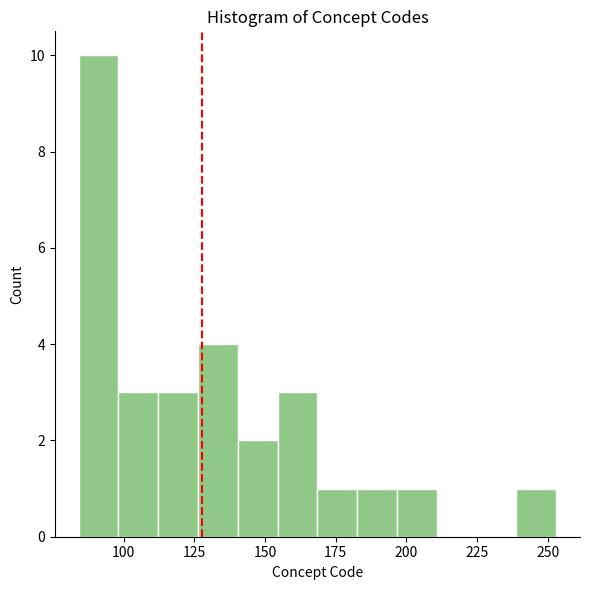

Around what value on the x-axis is the tallest bar? Give the approximate position of its centre, as read against the axis.

90